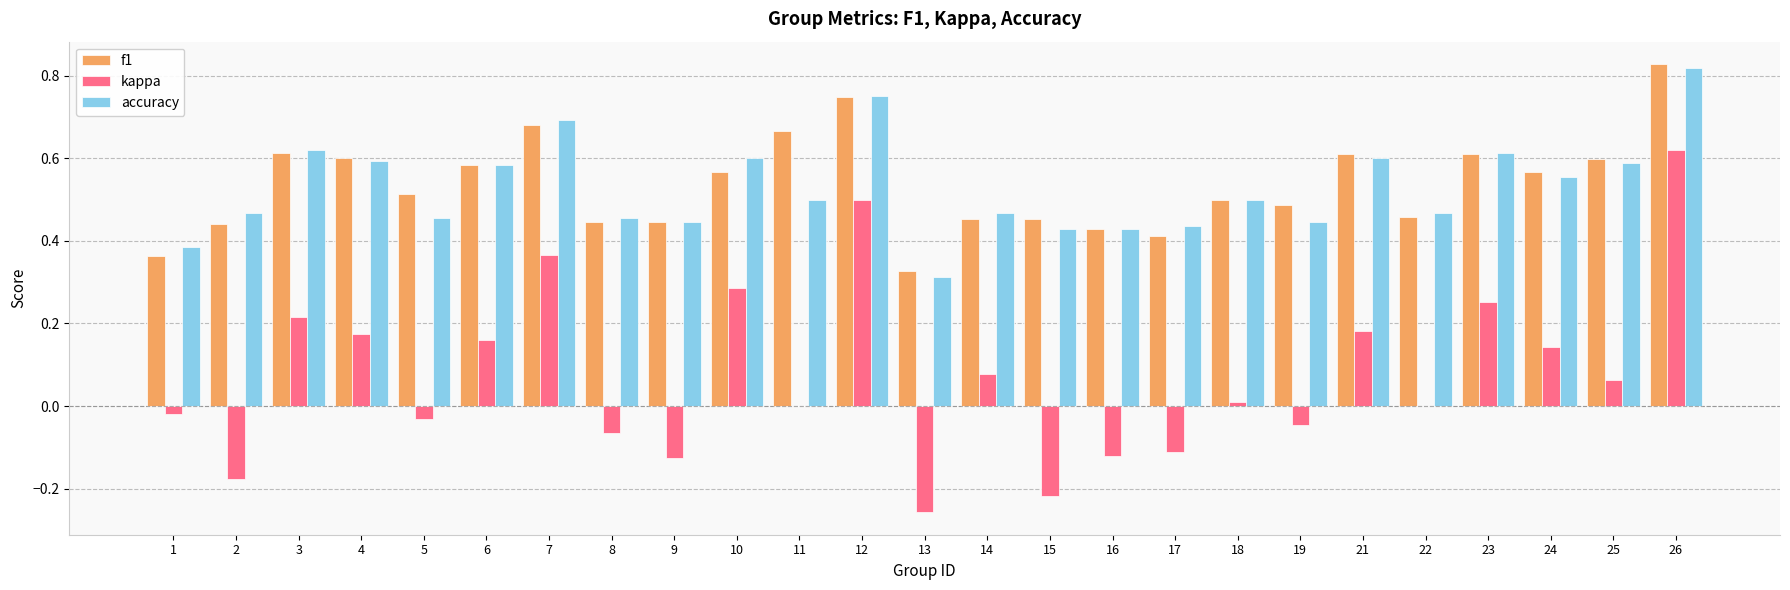

Is the value of kappa at 16 greater than the value of f1 at 21?

No